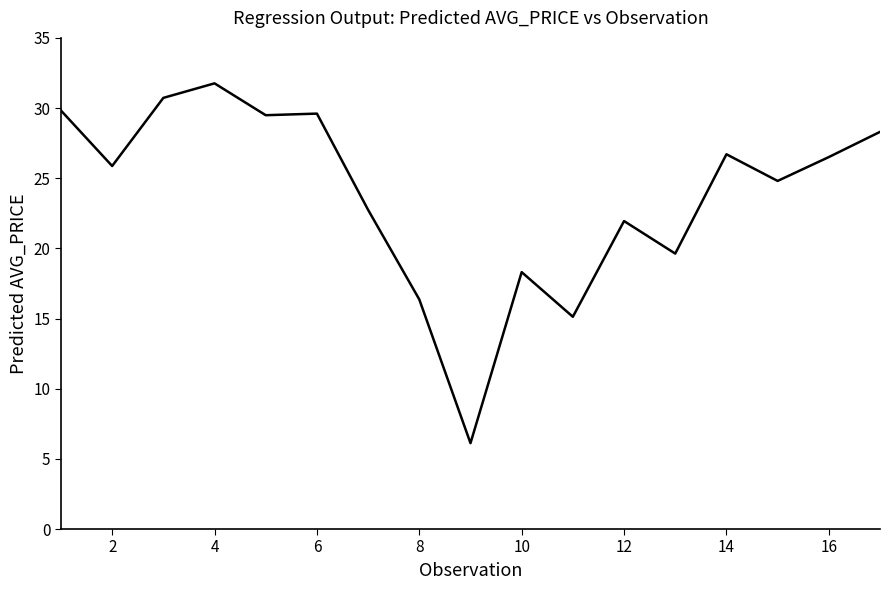

What is the minimum value shown in the chart?

6.1